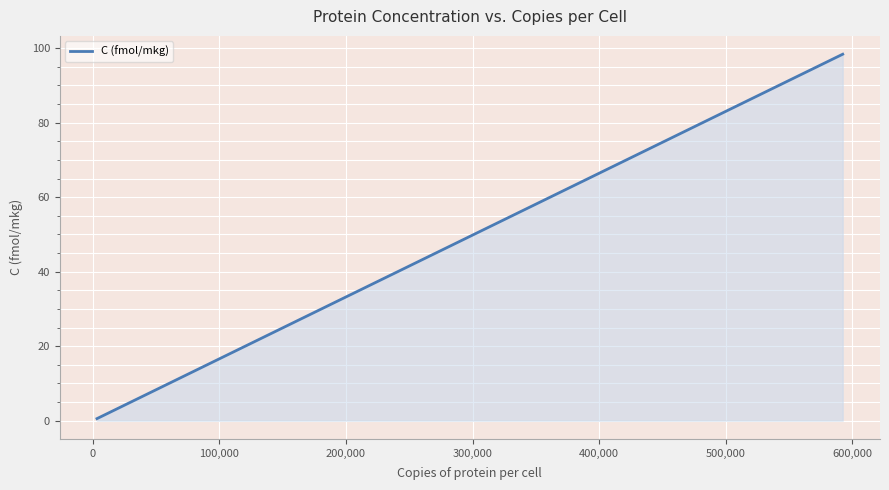

What is the greatest value displayed?

98.4